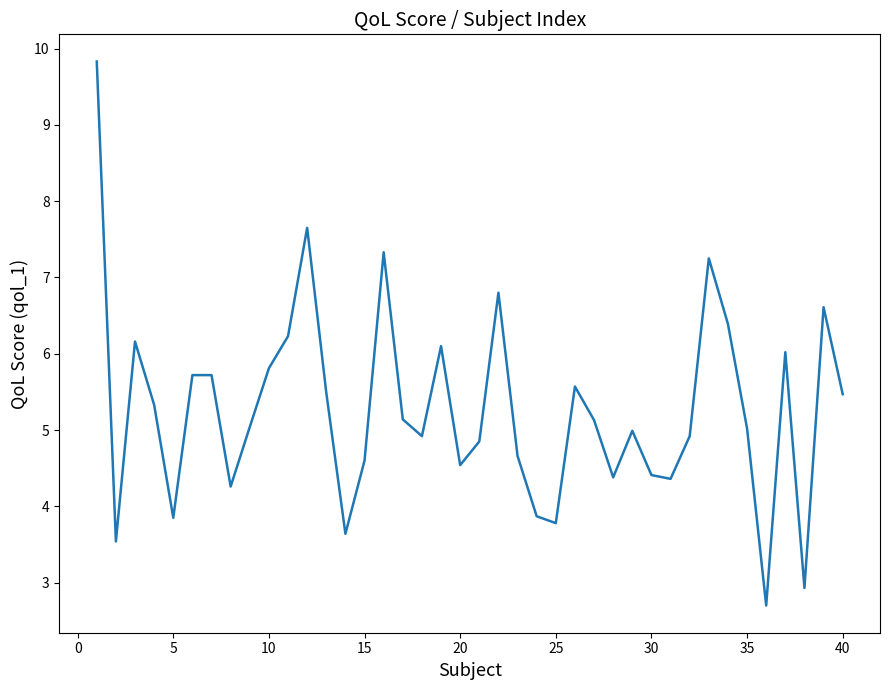

What is the difference between the maximum and minimum values?

7.1